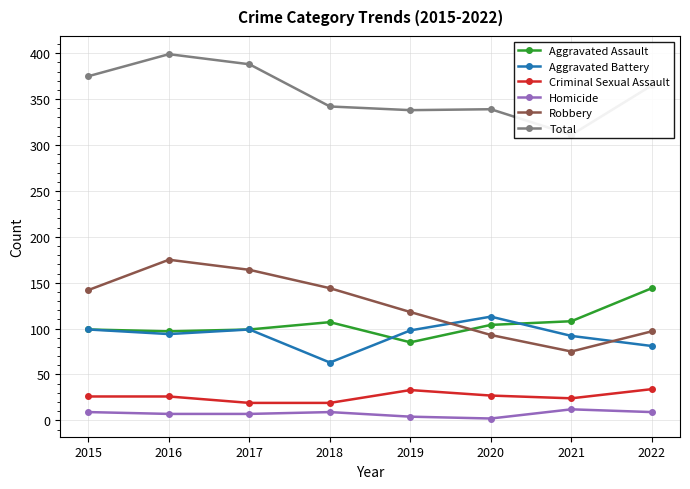

What is the sum of all Aggravated Battery values?

739